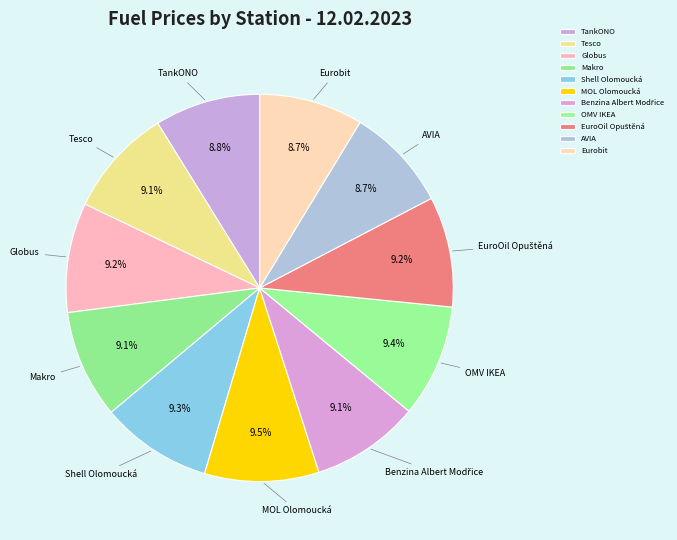

Is there a majority slice in this chart?

No